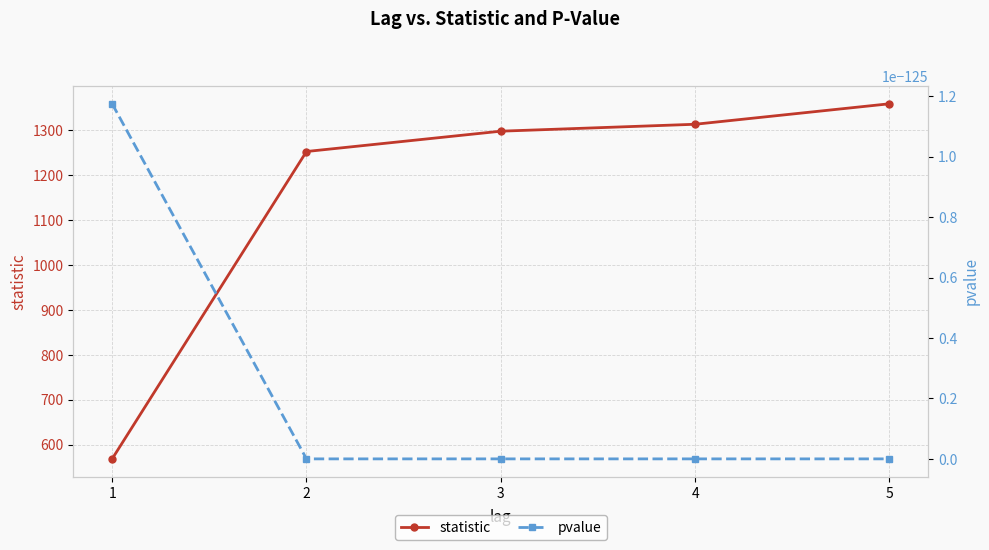

Reading right to left, what are all the values shown in this chart?

statistic: 5=1359.3	4=1313.7	3=1298.3	2=1253.0	1=568.5
pvalue: 5=0.0	4=0.0	3=0.0	2=0.0	1=0.0